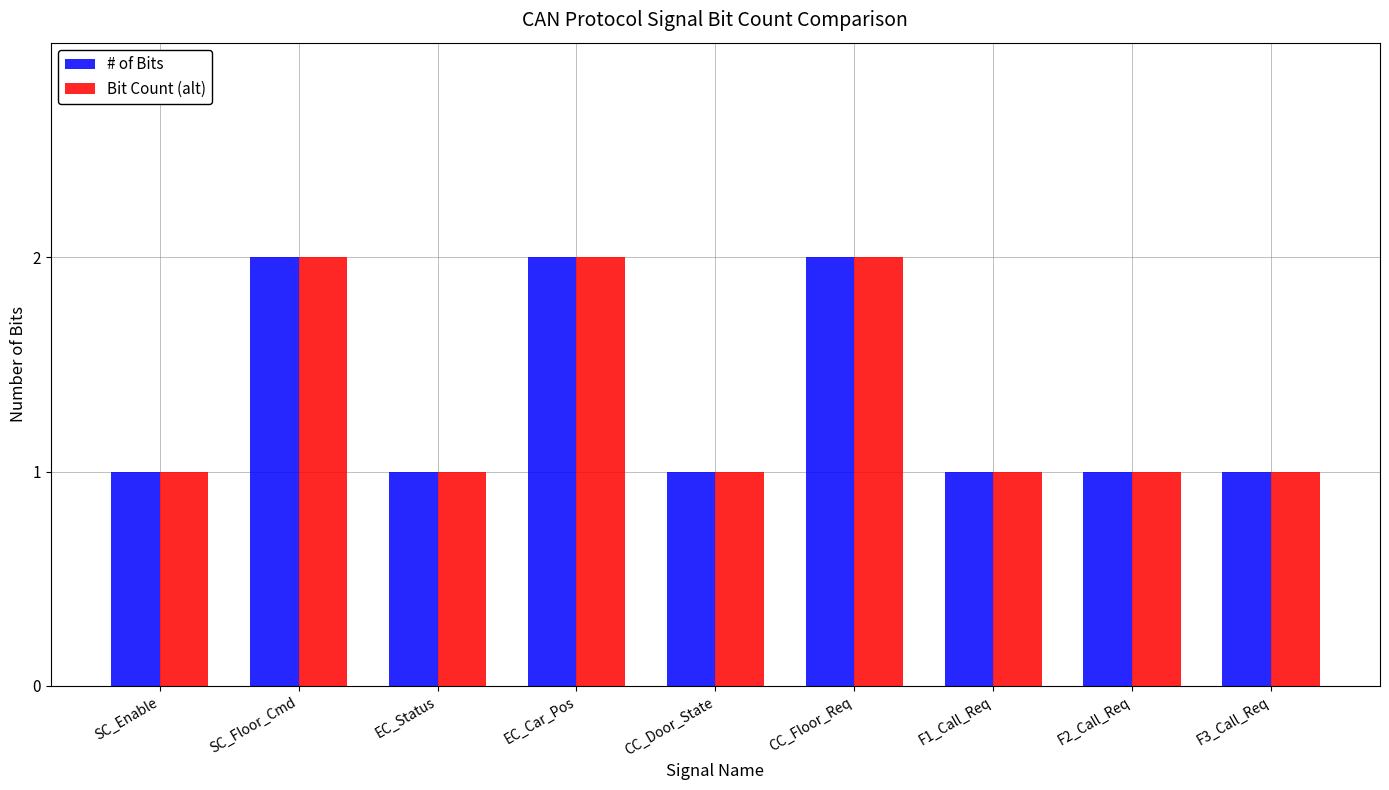

Reading left to right, list all the values displayed in this chart.

# of Bits: SC_Enable=1	SC_Floor_Cmd=2	EC_Status=1	EC_Car_Pos=2	CC_Door_State=1	CC_Floor_Req=2	F1_Call_Req=1	F2_Call_Req=1	F3_Call_Req=1
Bit Count (alt): SC_Enable=1	SC_Floor_Cmd=2	EC_Status=1	EC_Car_Pos=2	CC_Door_State=1	CC_Floor_Req=2	F1_Call_Req=1	F2_Call_Req=1	F3_Call_Req=1